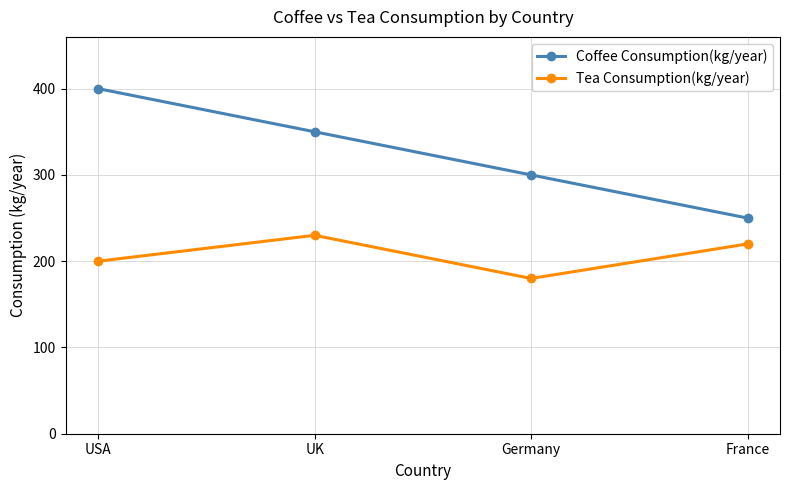

At which label does Tea Consumption(kg/year) first exceed 220?

UK